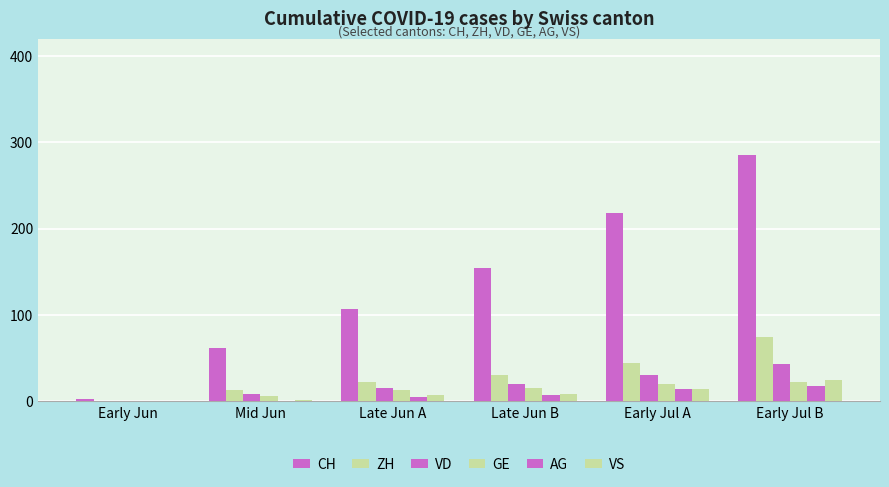

How many distinct data groups are displayed?

6